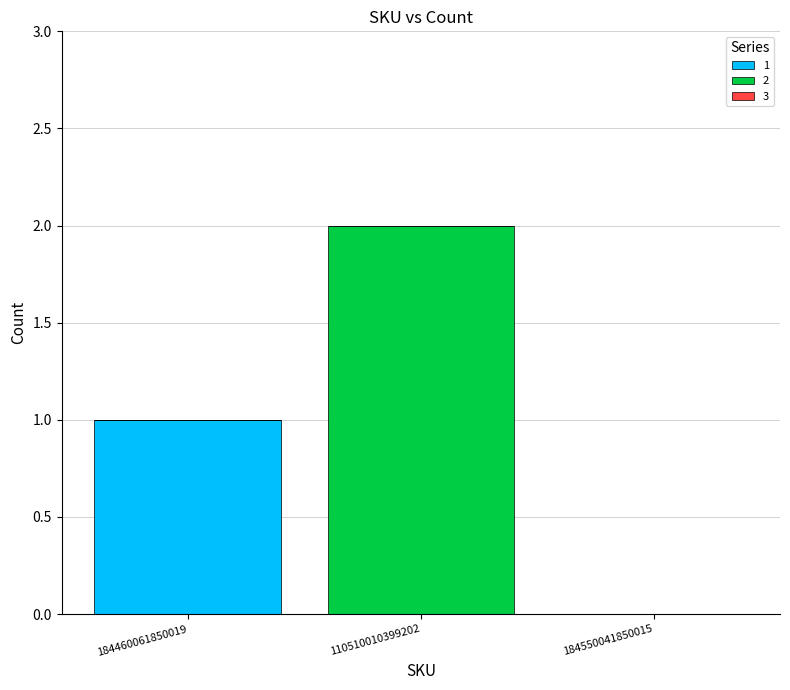

At which category is the sum across all series the highest?

110510010399202